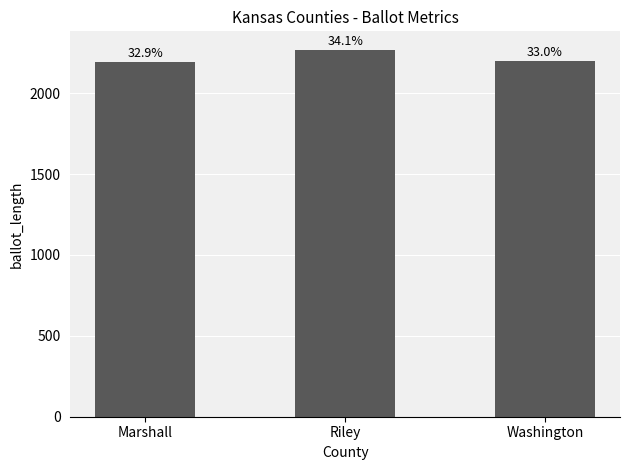

How many bars are there in total?

3